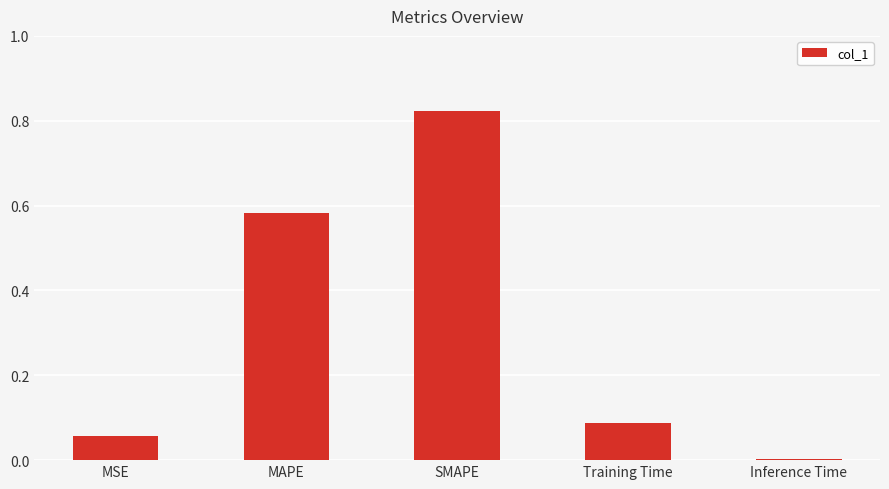

Which label corresponds to the largest value in the chart?

SMAPE